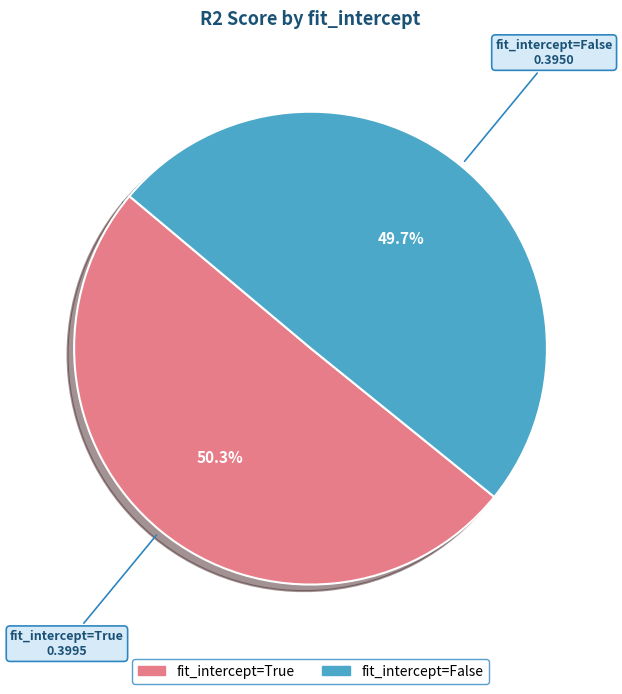

Does any single category account for the majority?

Yes